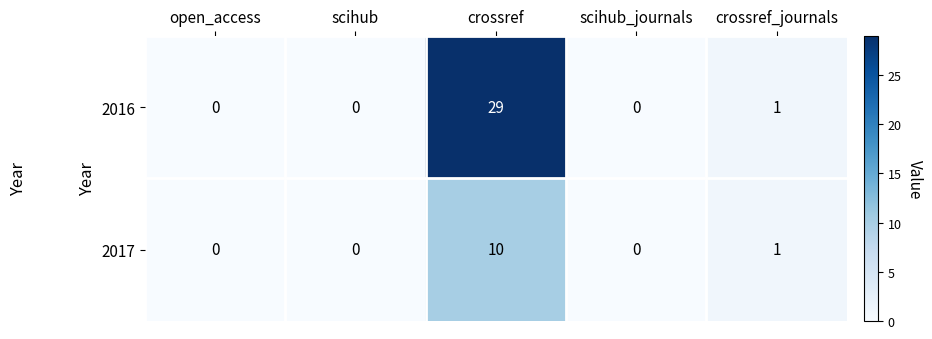

Which series has the largest total across all categories?

2016